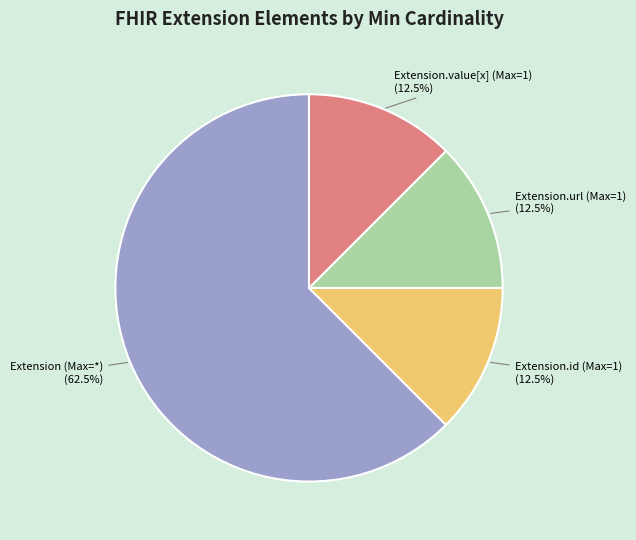

Between Extension (Max=*) (62.5%) and Extension.url (Max=1) (12.5%), which is larger?

Extension (Max=*) (62.5%)